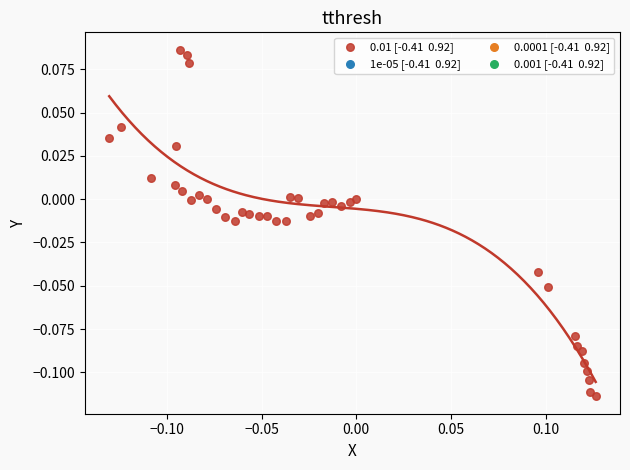

What is the range of X values (max minus min)?

0.3